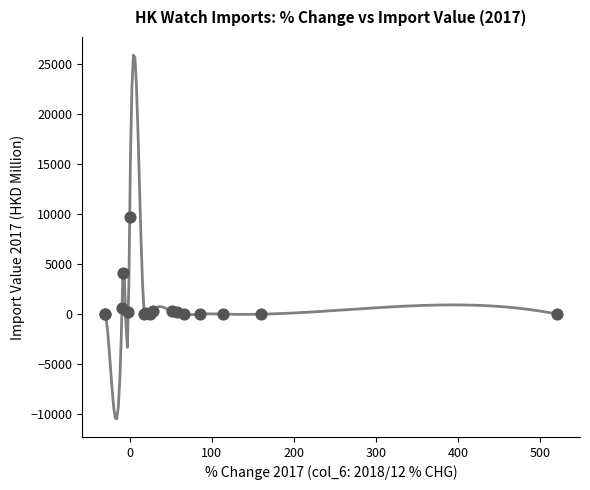

What Y value in the scatter plot is closest to 4879?

4119.9